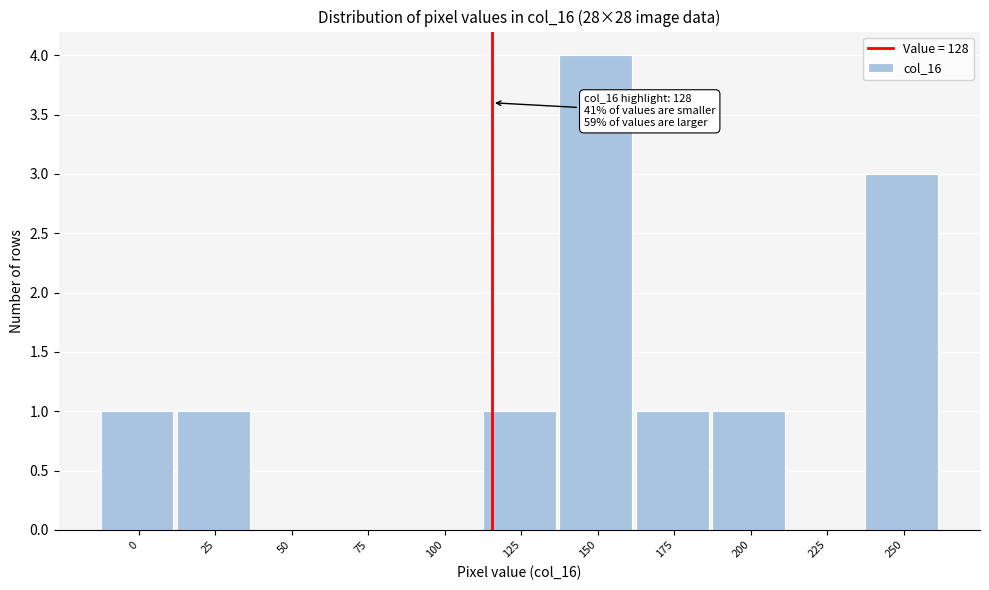

Reading right to left, list all the values displayed in this chart.

250=3	225=0	200=1	175=1	150=4	125=1	100=0	75=0	50=0	25=1	0=1